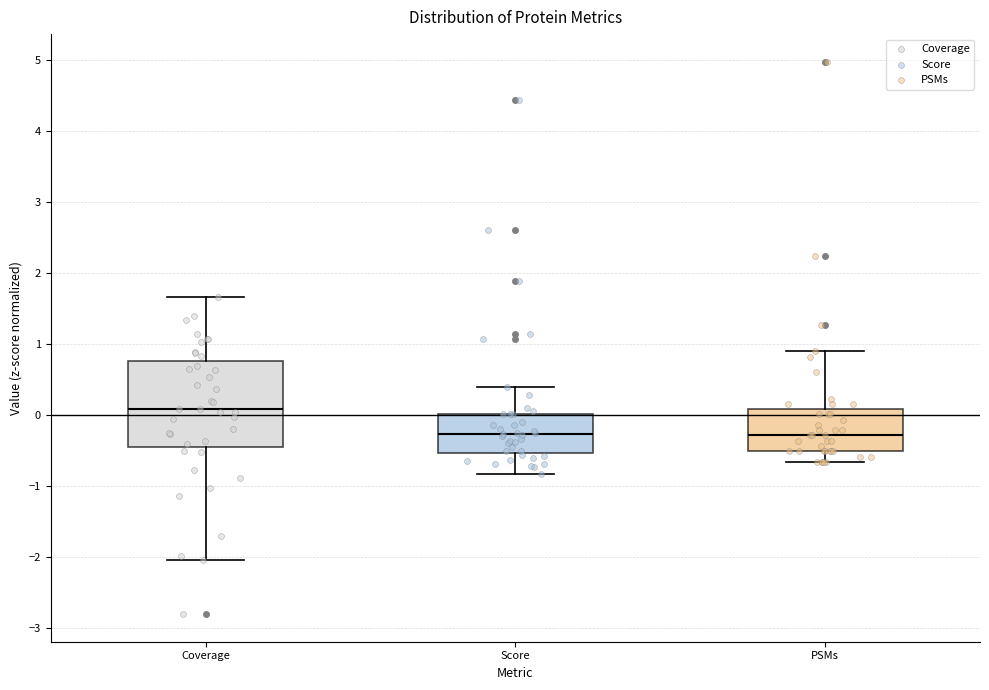

Where is the upper edge of the box for PSMs on the y-axis? The values are not printed on the chart, so give them approximately, as read against the axis.

0.1